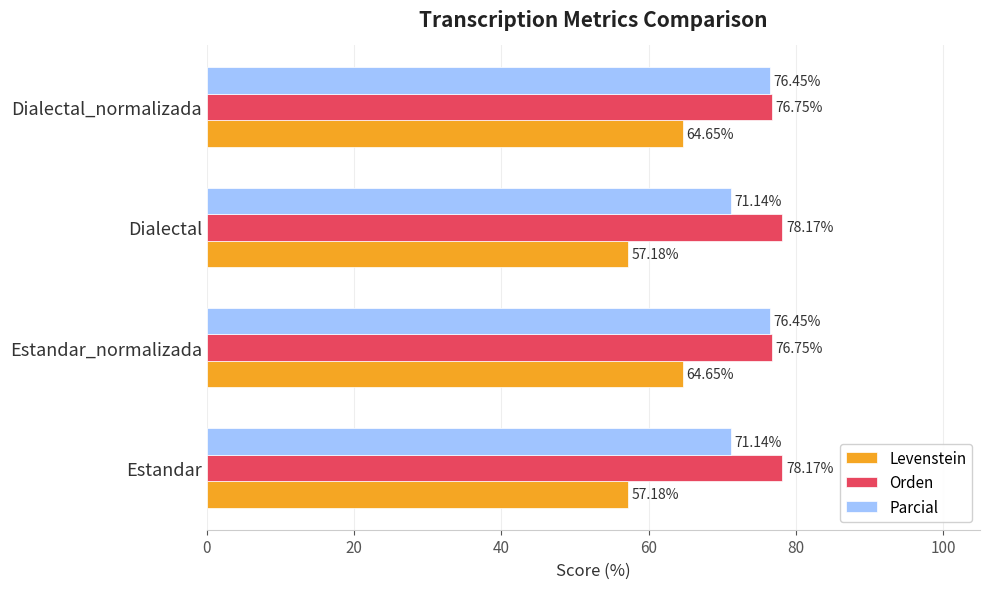

Which series has the widest spread of values?

Levenstein